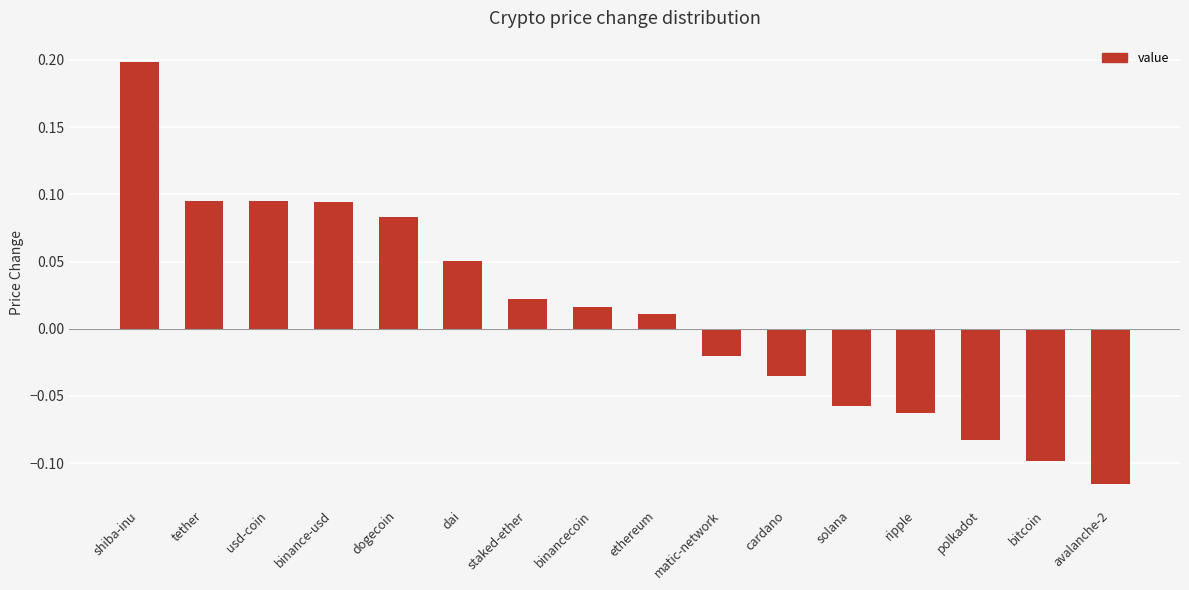

What is the greatest value displayed?

0.2